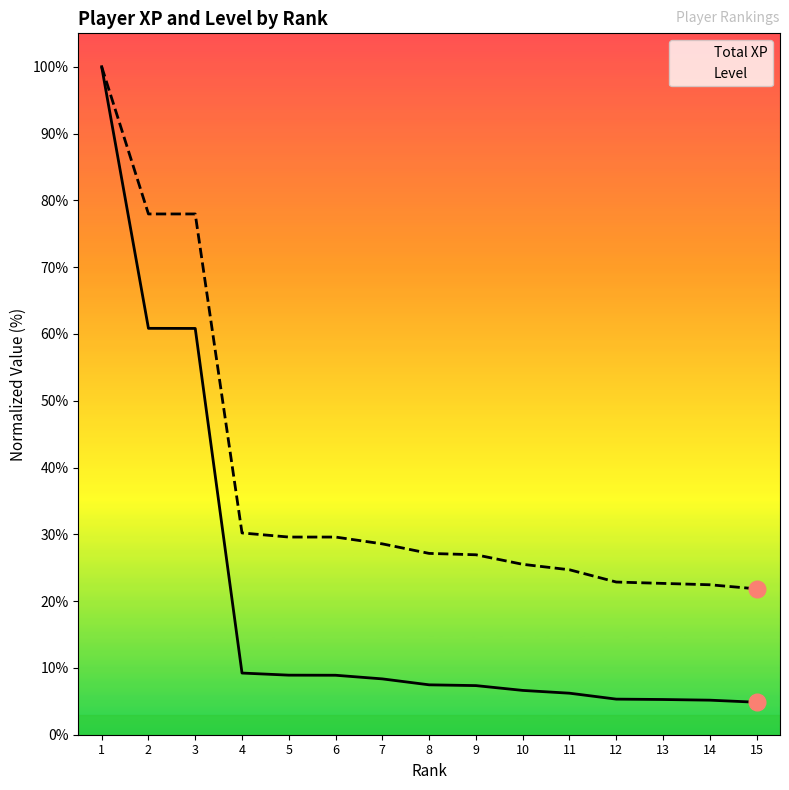

Rank the series by their maximum value, from highest to lowest.

Total XP, Level